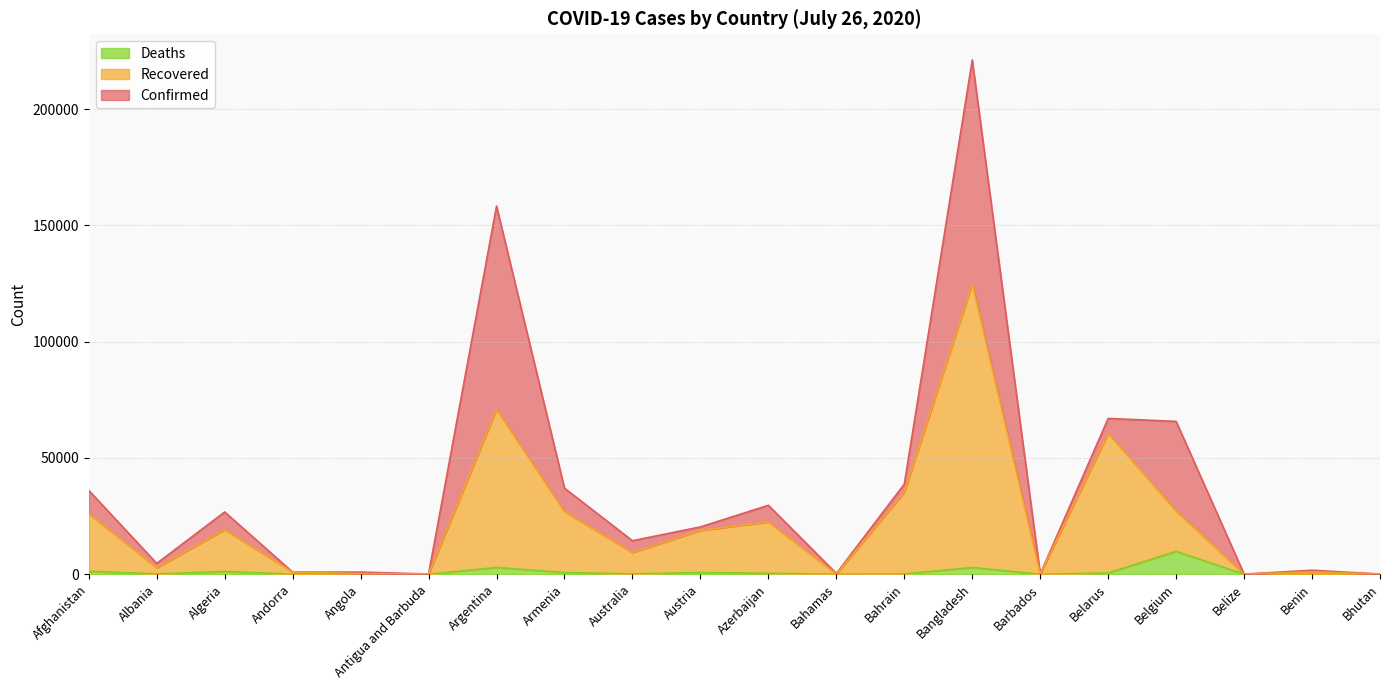

Which category has the highest value in the Recovered series?

Bangladesh